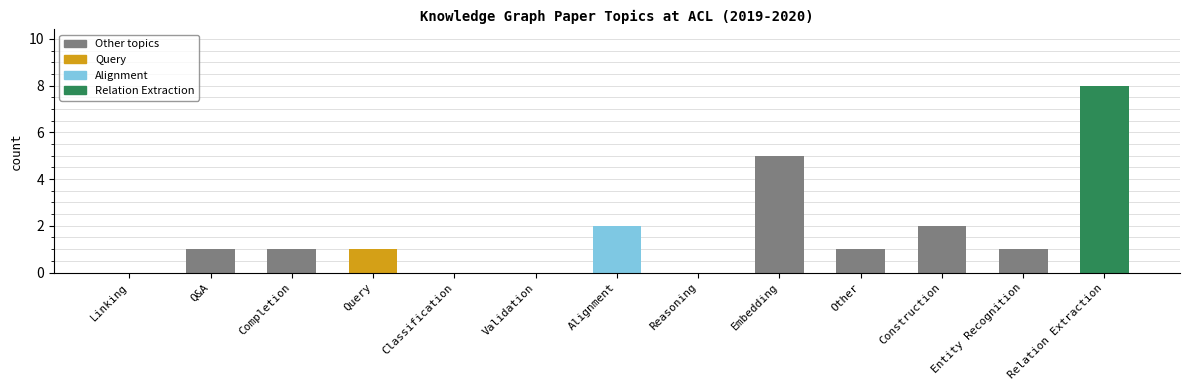

What is the change in value from Classification to Construction?

+2